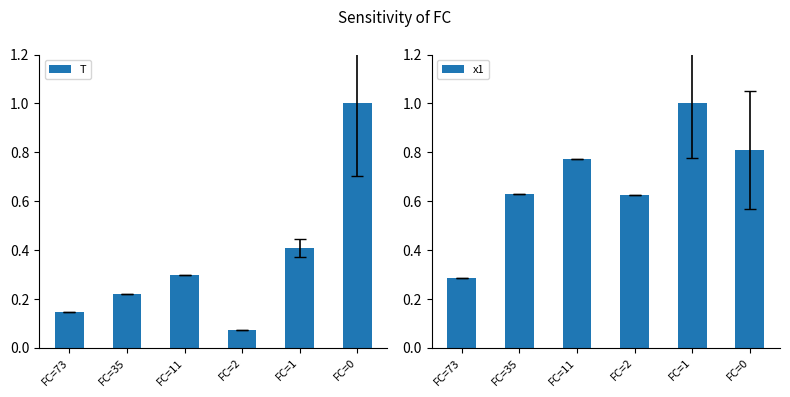

Reading left to right, extract all data points from this chart.

T: FC=73=0.1	FC=35=0.2	FC=11=0.3	FC=2=0.1	FC=1=0.4	FC=0=1.0
x1: FC=73=0.3	FC=35=0.6	FC=11=0.8	FC=2=0.6	FC=1=1.0	FC=0=0.8